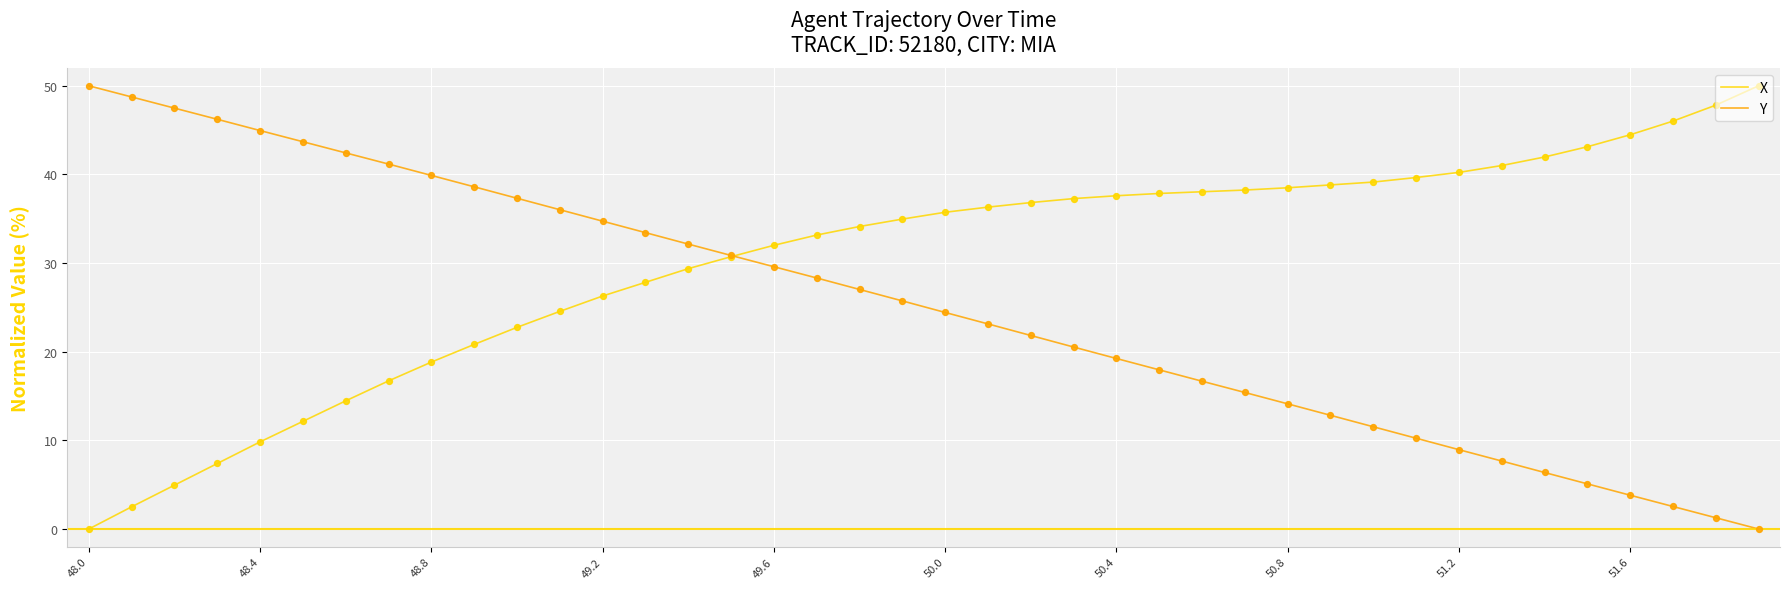

Which series has the largest total across all categories?

X